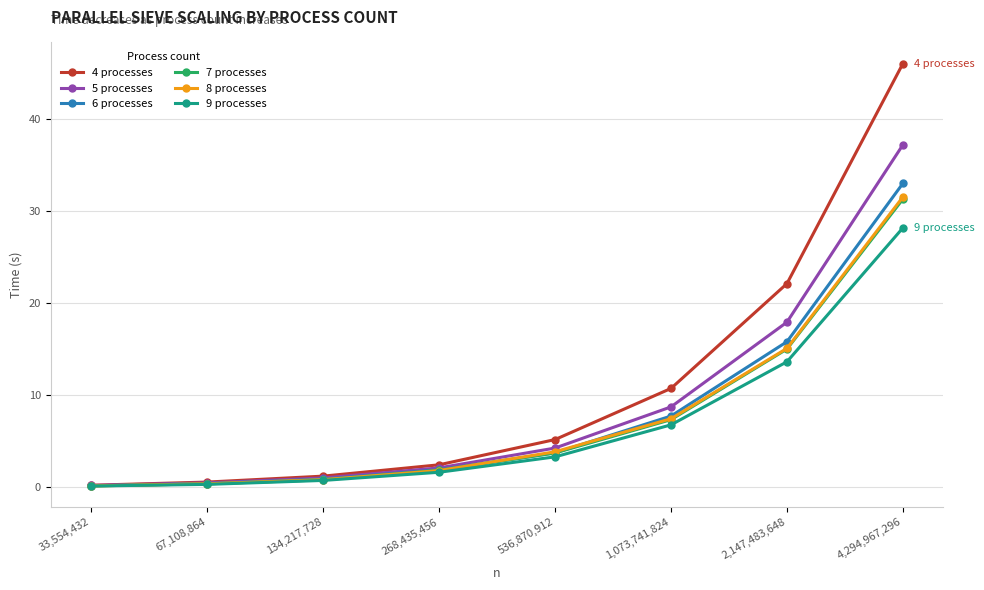

At which category is the sum across all series the highest?

4,294,967,296